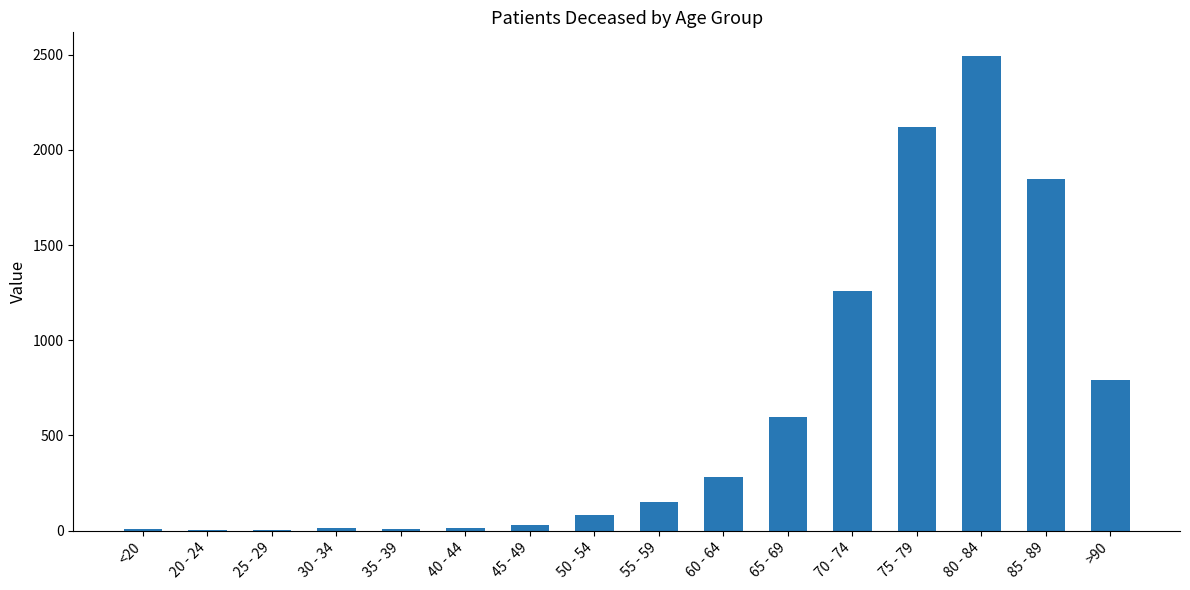

True or false: the data shows 2 at 25 - 29.

True